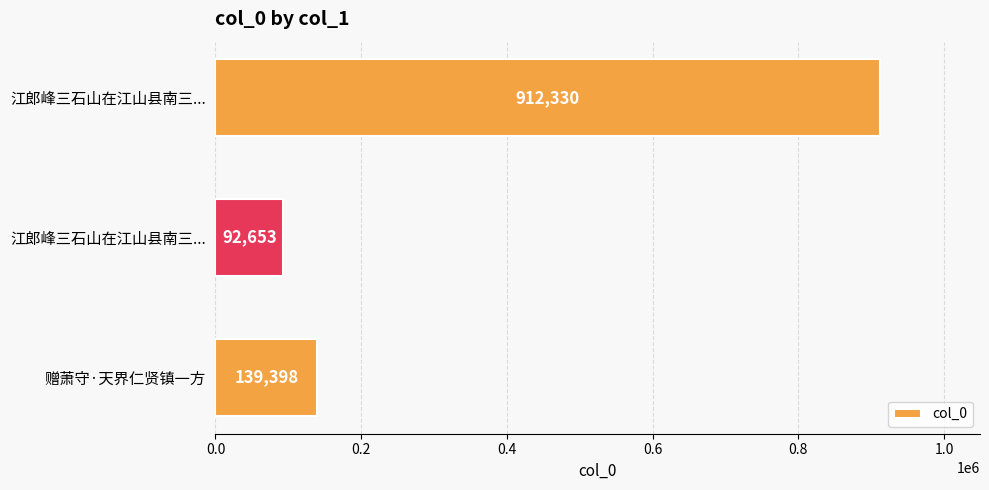

How many series are shown in this chart?

1